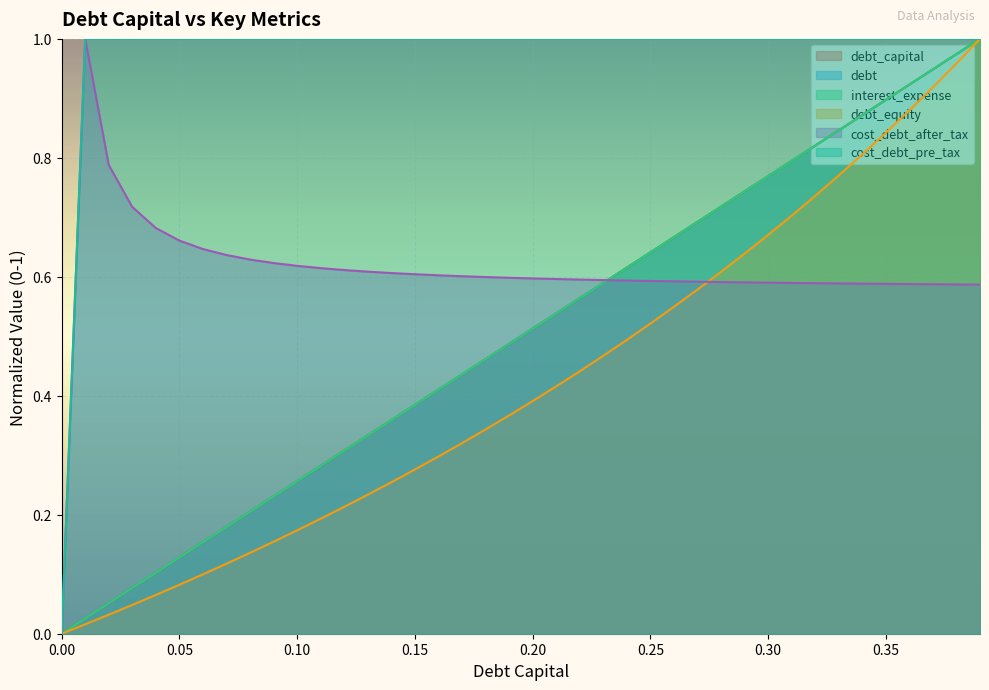

List the series in order of their peak value, lowest first.

debt_capital, debt, interest_expense, debt_equity, cost_debt_after_tax, cost_debt_pre_tax